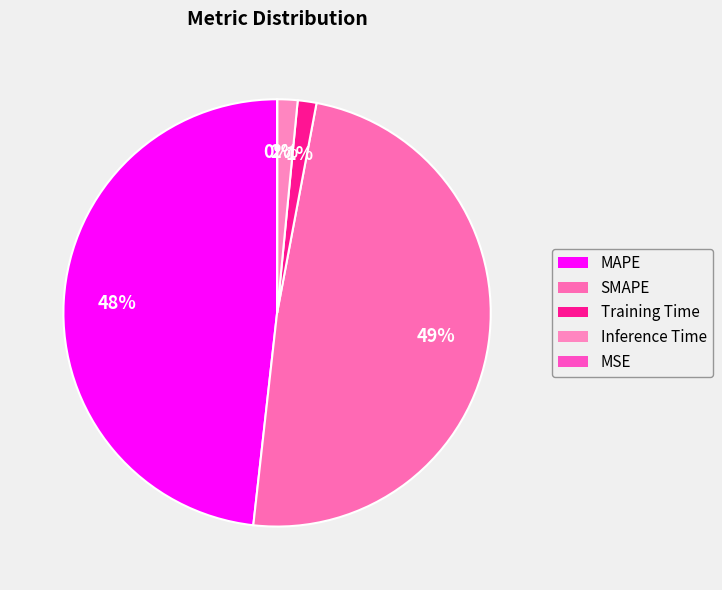

What is the largest slice in the pie chart?

SMAPE